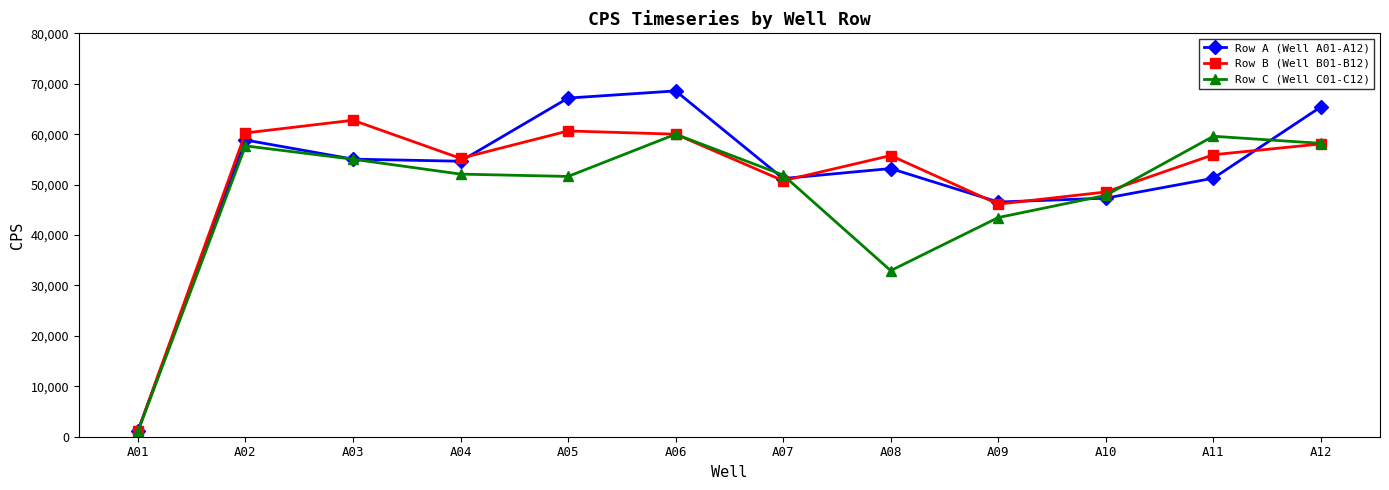

Which series changed the most between A01 and A07?

Row C (Well C01-C12)